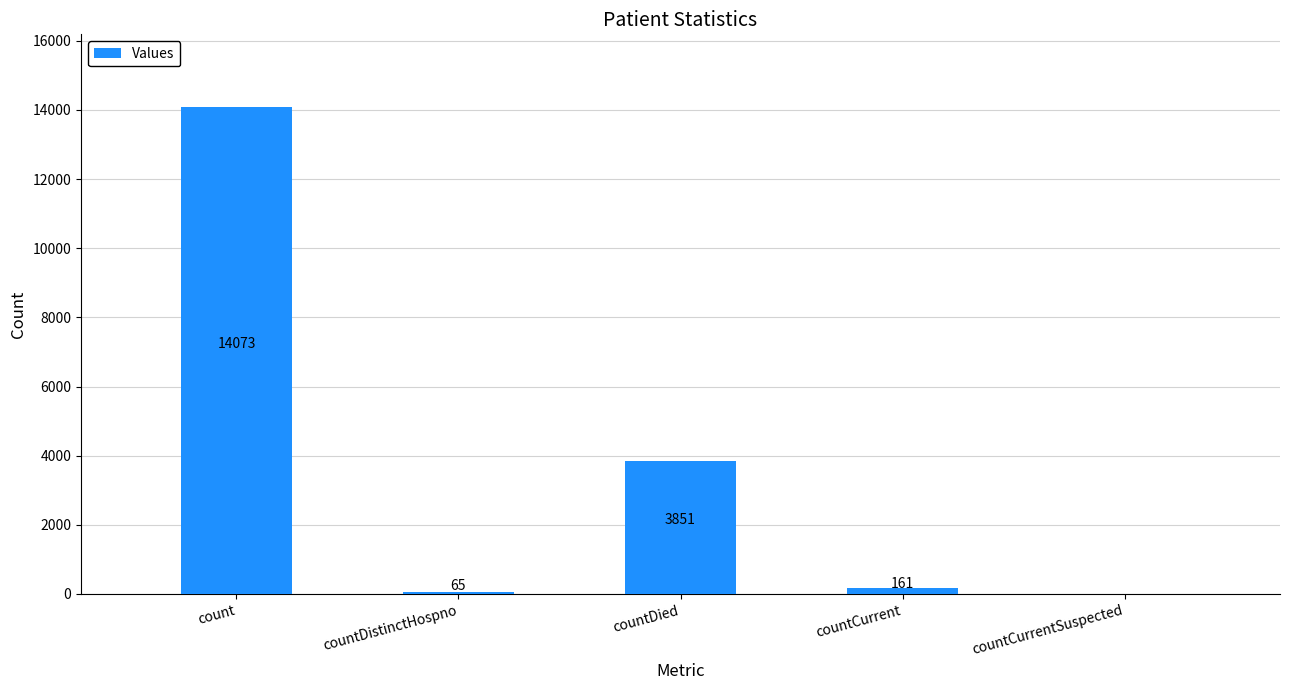

What is the change in value from countDistinctHospno to countDied?

+3786